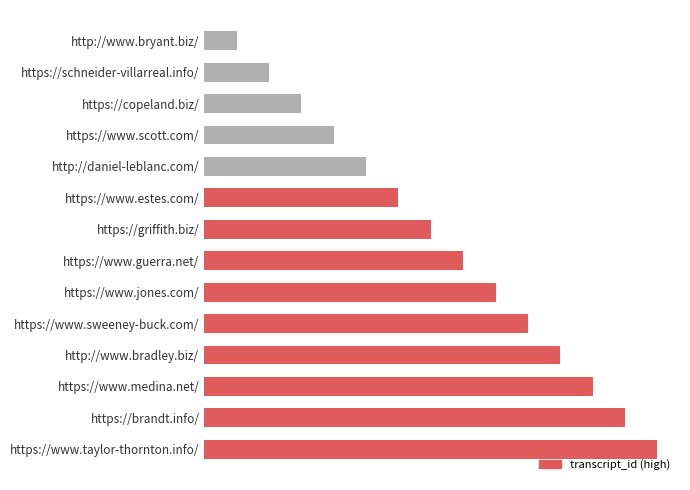

Are the bars grouped side by side (vs. stacked)?

No